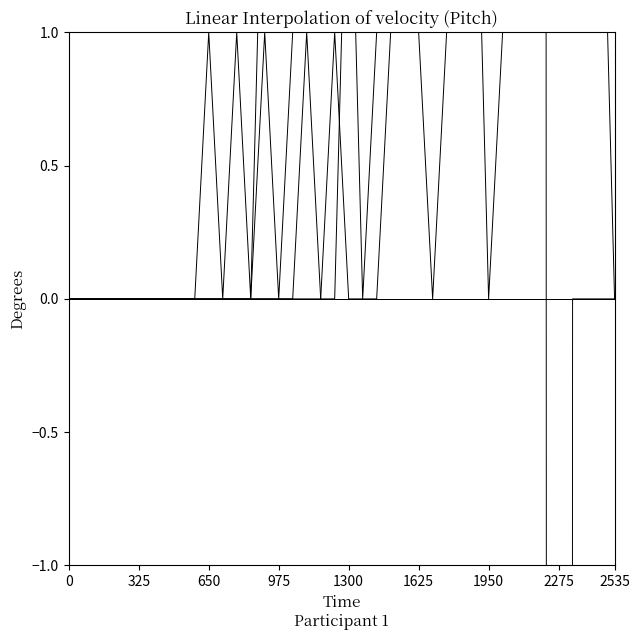

True or false: VS and GE cross at least once.

True